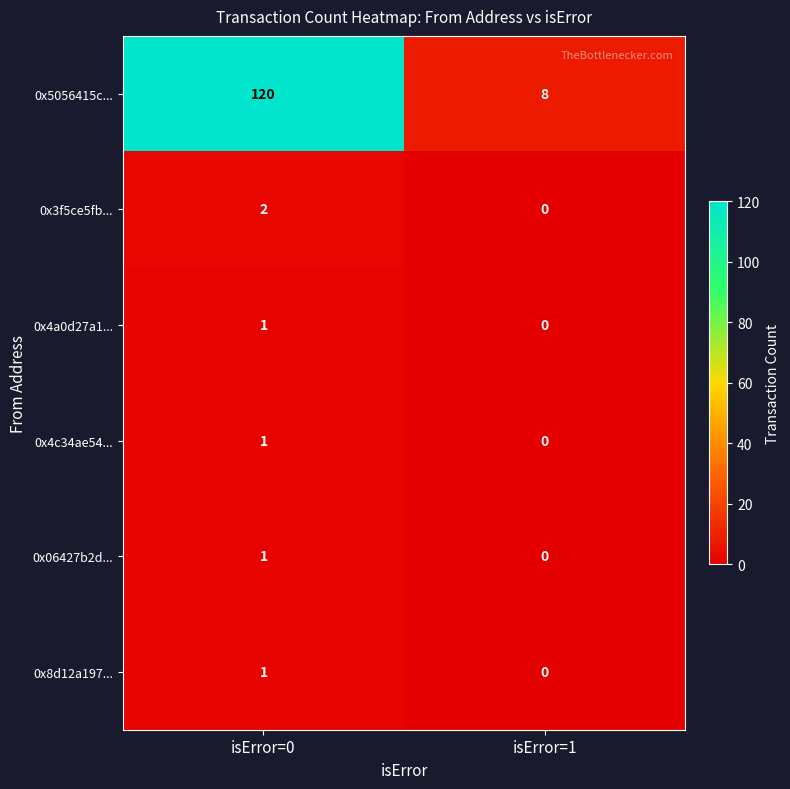

What is the total value across all series at isError=1?

8